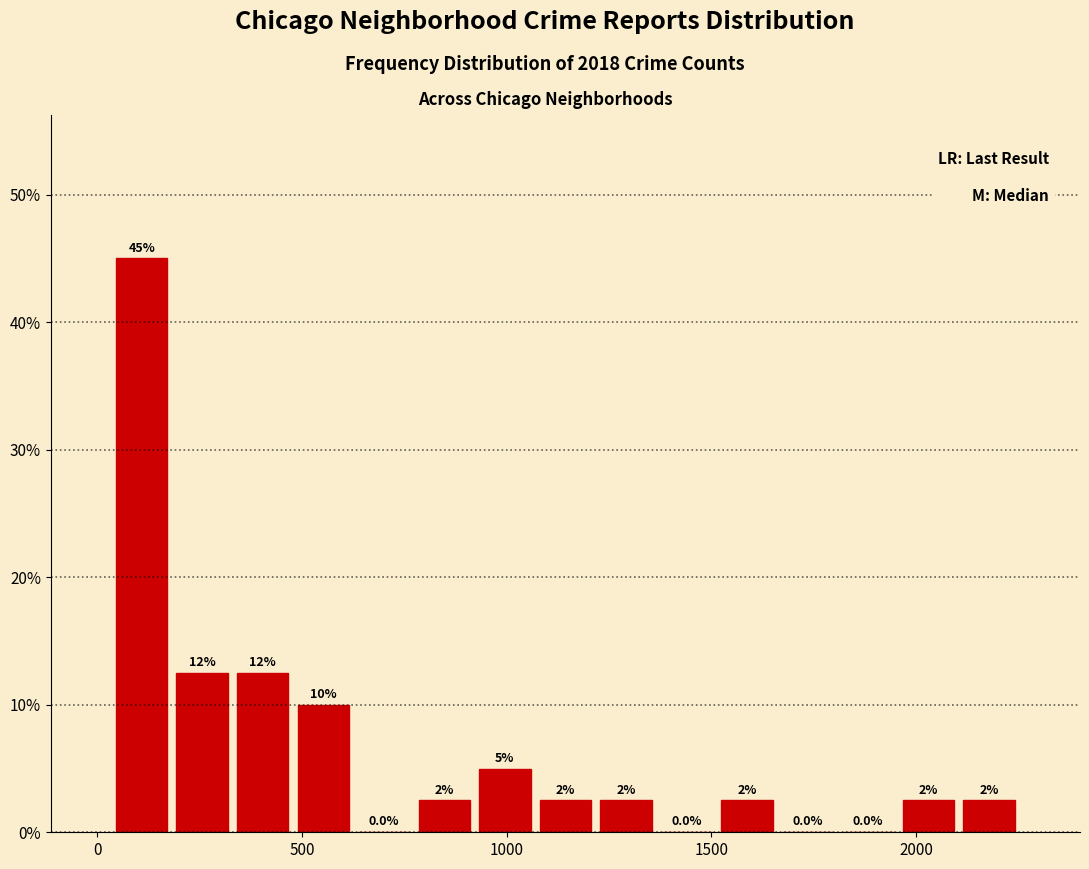

Around what value on the x-axis is the tallest bar? Give the approximate position of its centre, as read against the axis.

100